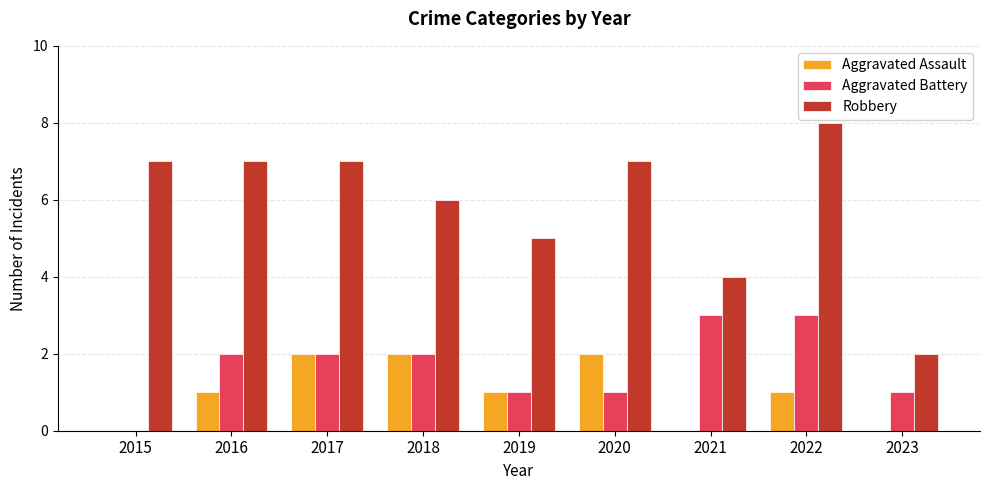

What value does the Robbery series have at 2020?

7